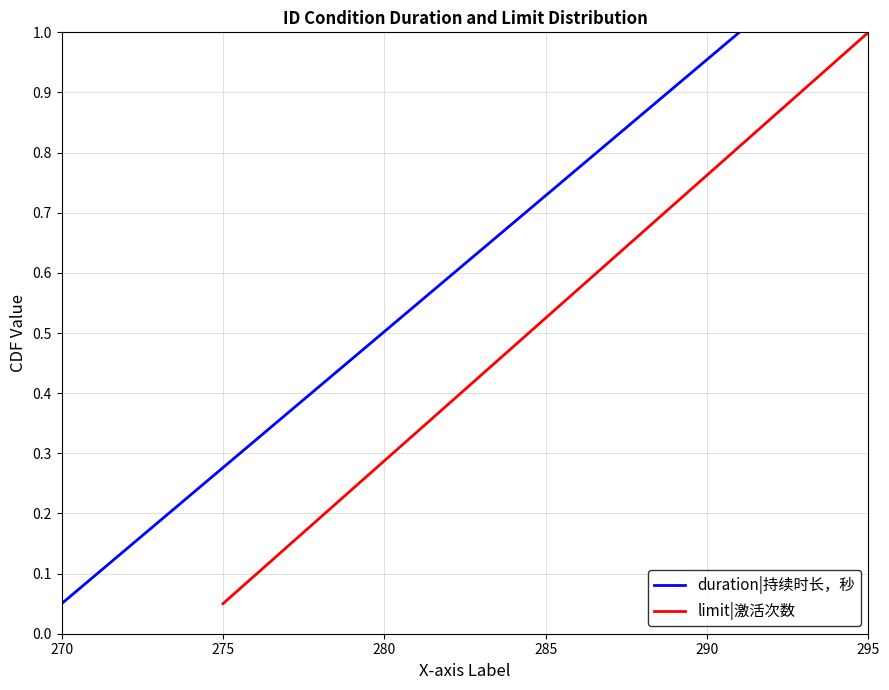

True or false: limit|激活次数 has more than 2 points higher than both neighbors.

False